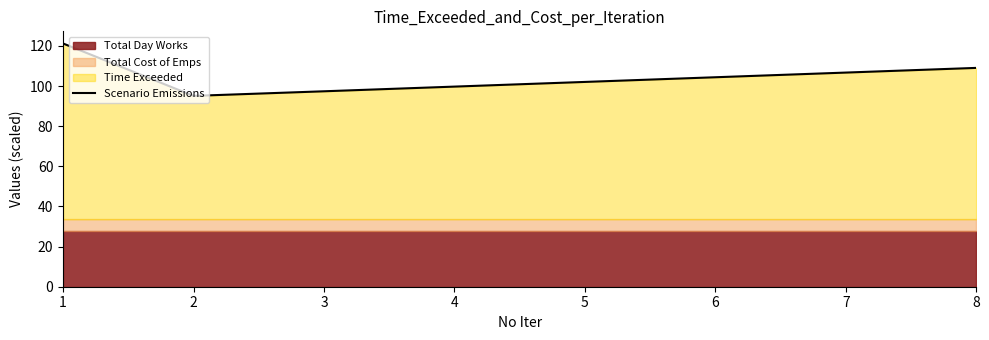

Does the chart display data point markers on the line(s)?

No